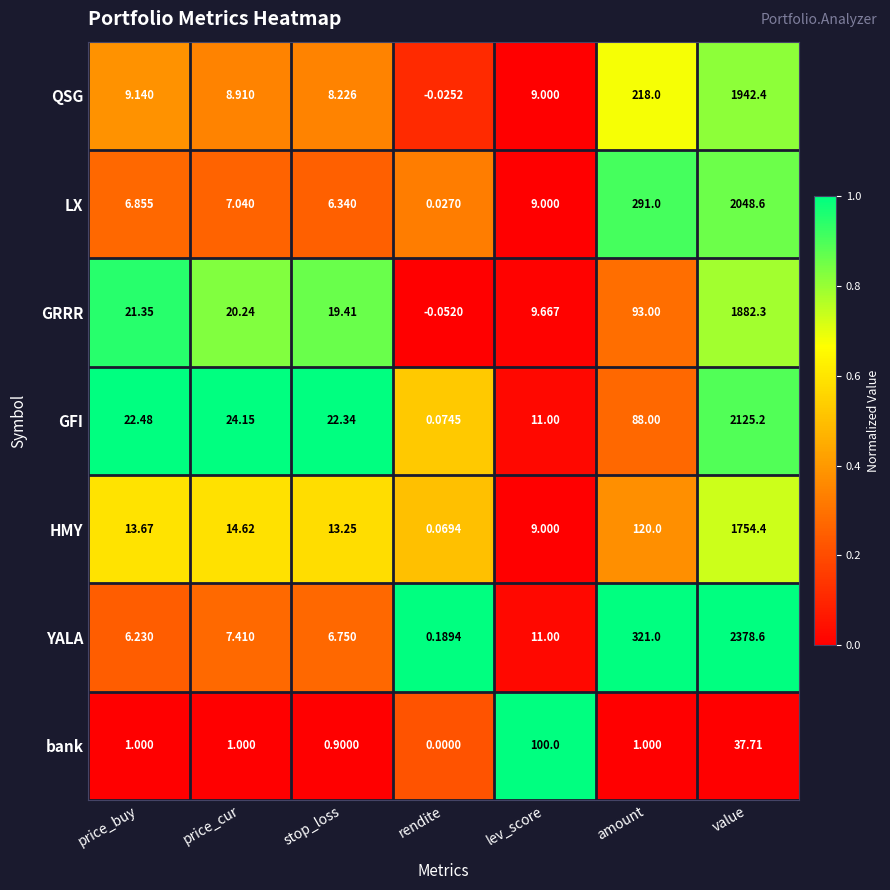

Between stop_loss and value, which series saw the biggest shift?

YALA